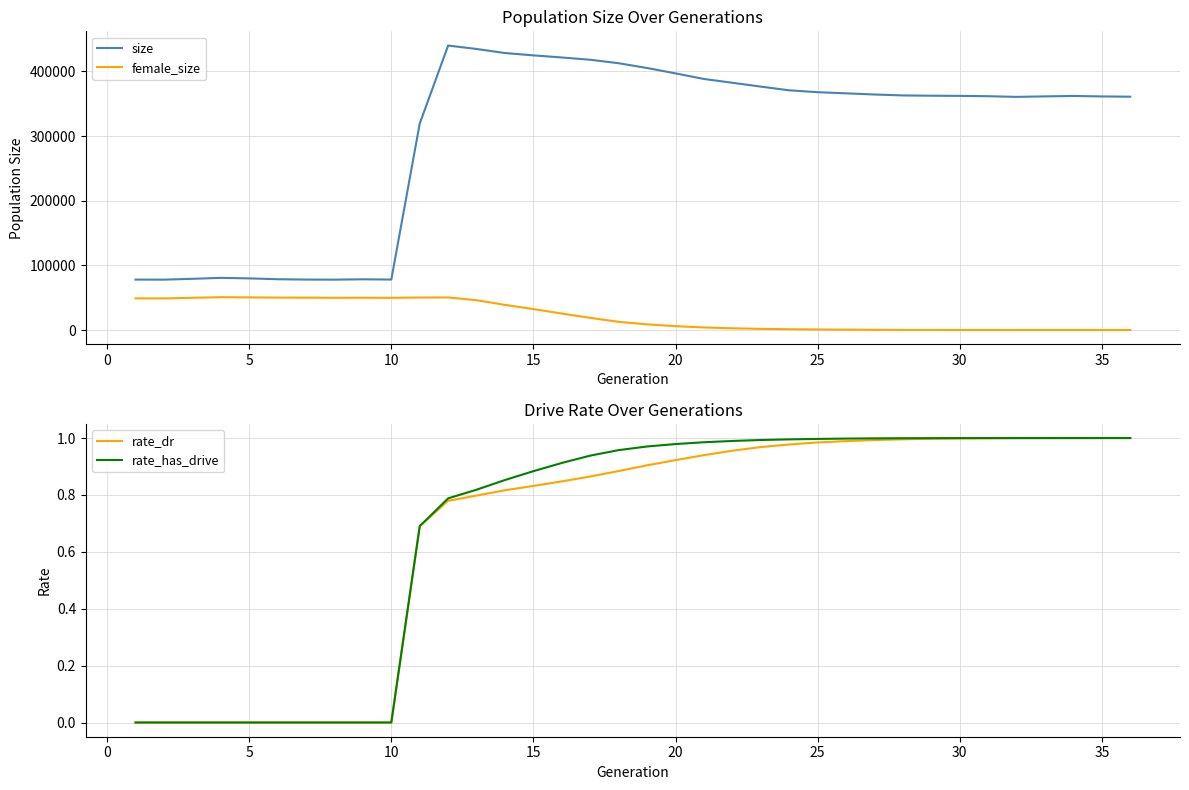

What is the maximum value for size?

439951